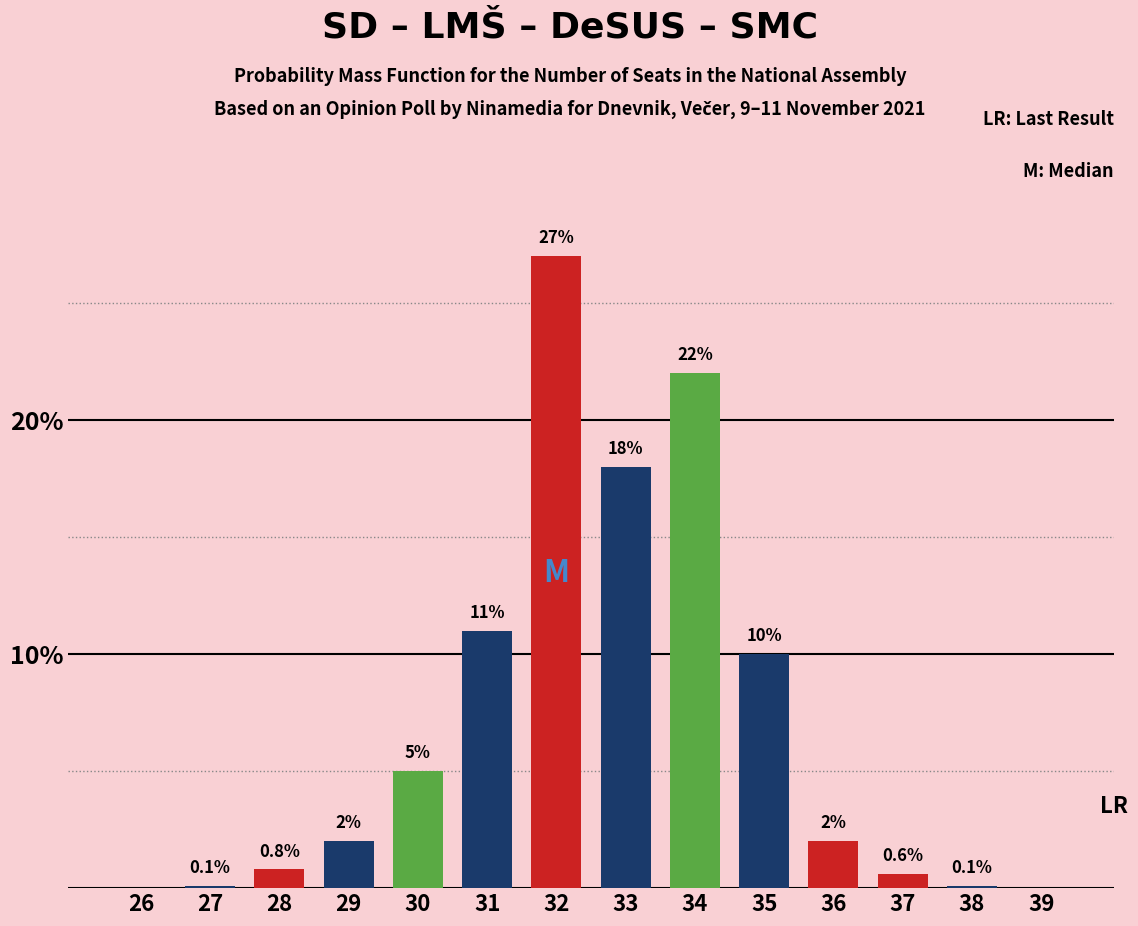

Reading left to right, list all the values displayed in this chart.

26=0.0	27=0.1	28=0.8	29=2.0	30=5.0	31=11.0	32=27.0	33=18.0	34=22.0	35=10.0	36=2.0	37=0.6	38=0.1	39=0.0